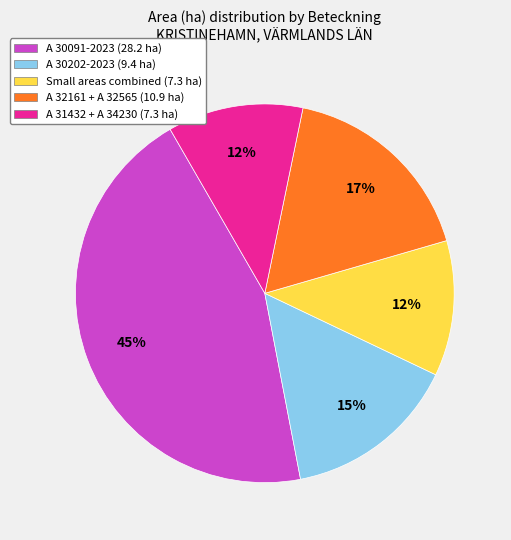

What is the largest slice in the pie chart?

A 30091-2023 (28.2 ha)